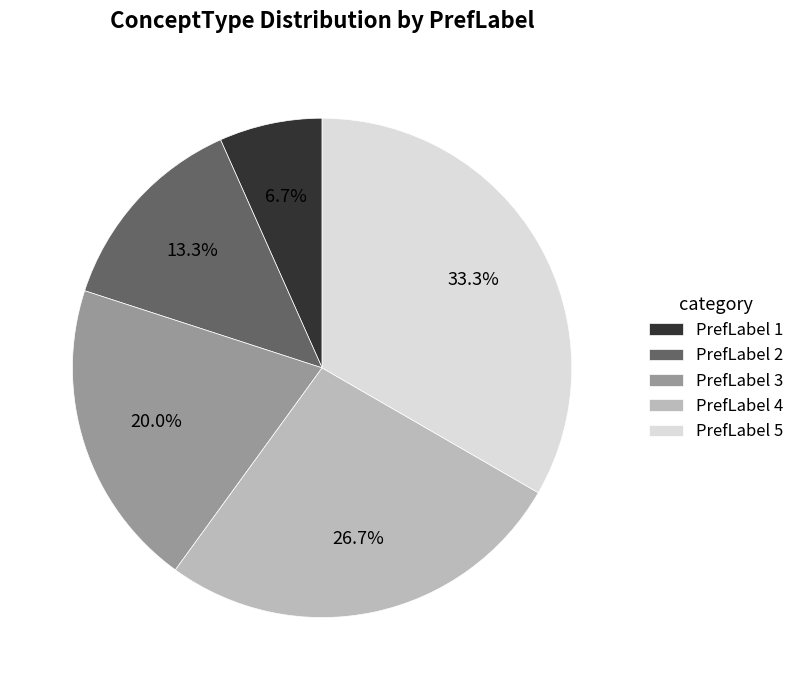

Combined, what portion of the pie is PrefLabel 4 and PrefLabel 2?

40.0%